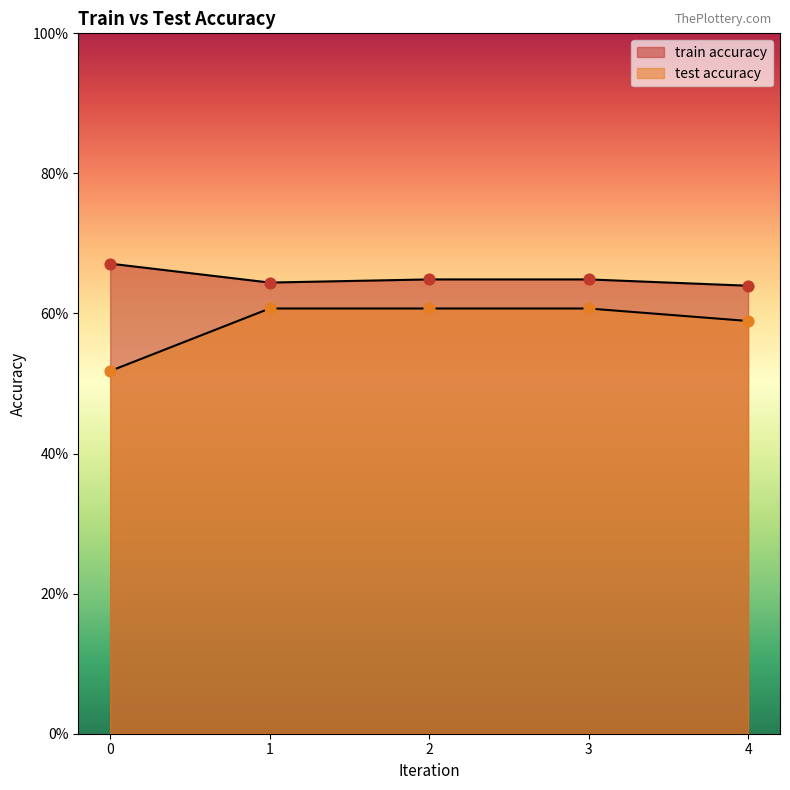

Which series reaches the maximum Y coordinate?

train accuracy